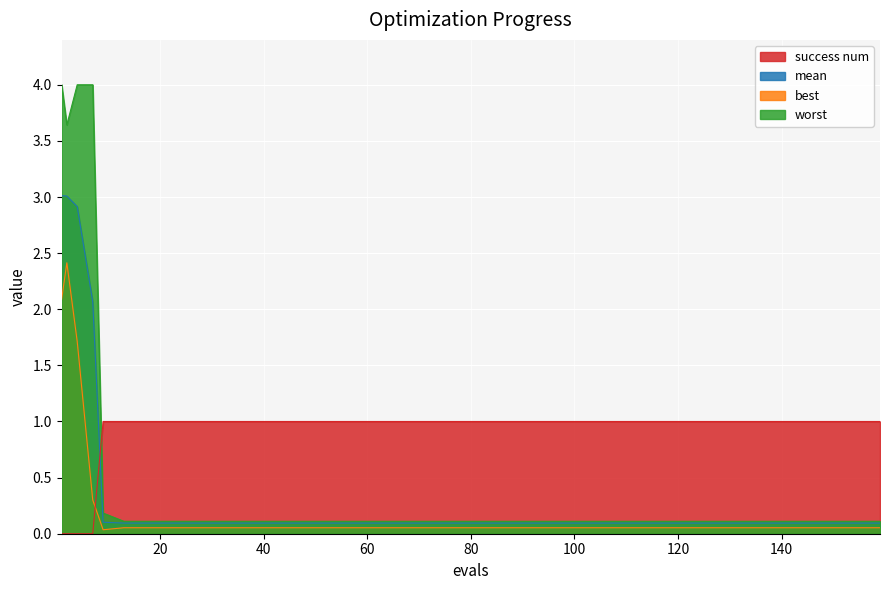

Which series has the widest spread of values?

worst